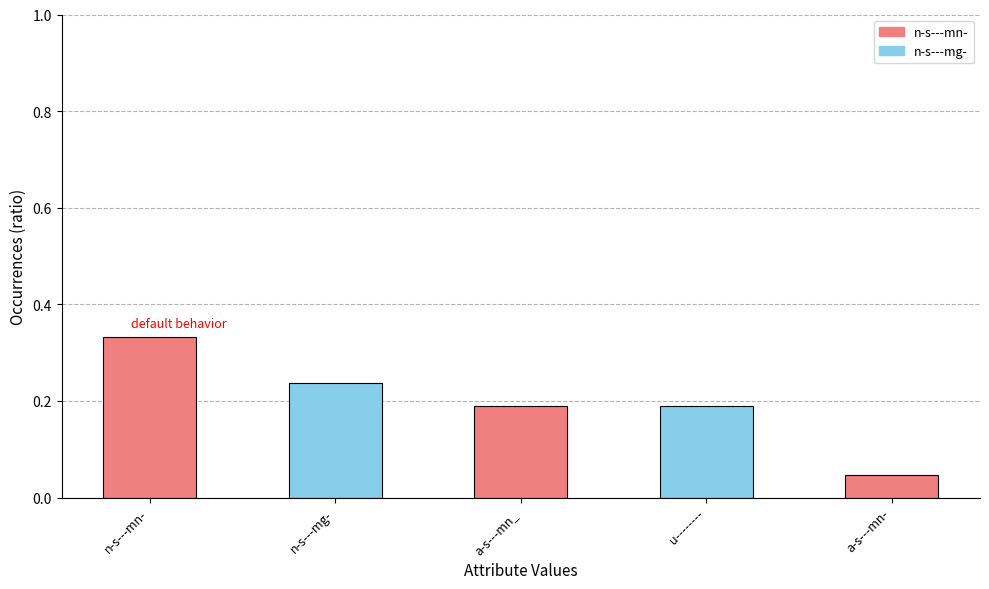

What is the label of the 1st bar from the right?

a-s---mn-